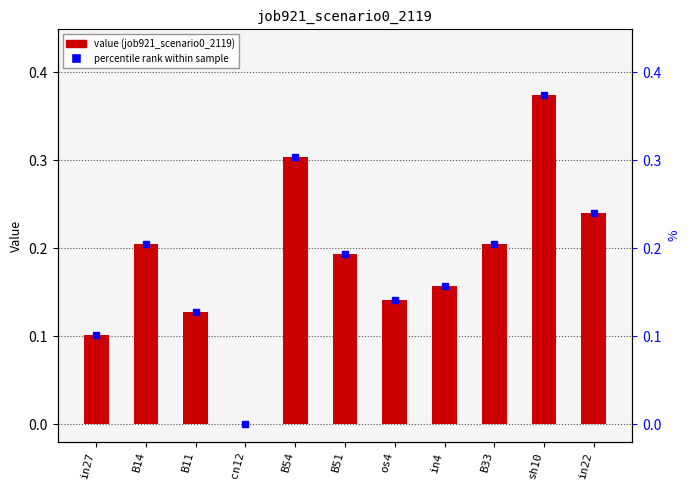

The value at in27 is 0.1. True or false?

True